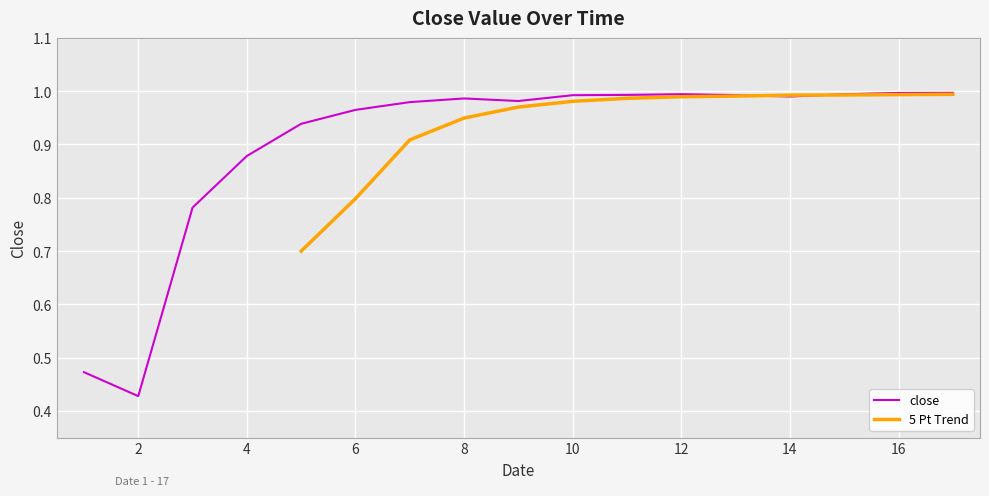

What is the greatest value displayed?

1.0